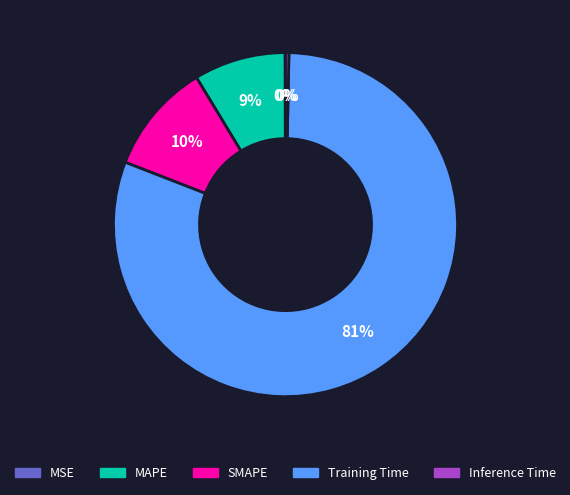

What percentage is the SMAPE slice, to the nearest percent?

10%